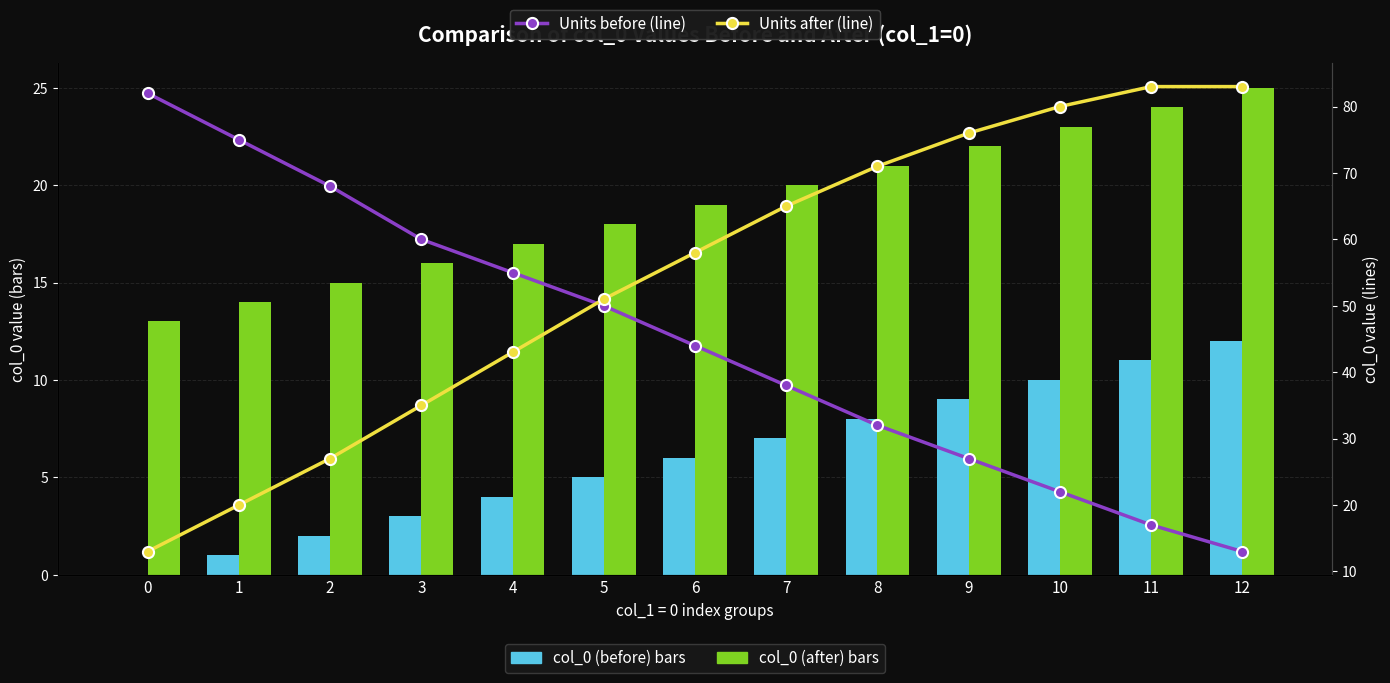

Which has a higher value, 0 or 7?

7